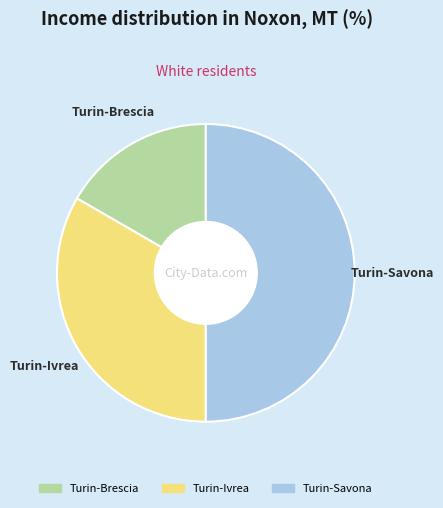

Which has a higher value, Turin-Savona or Turin-Brescia?

Turin-Savona